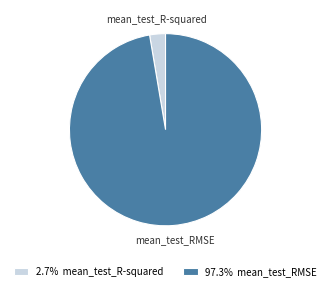

Count the number of slices in the pie.

2